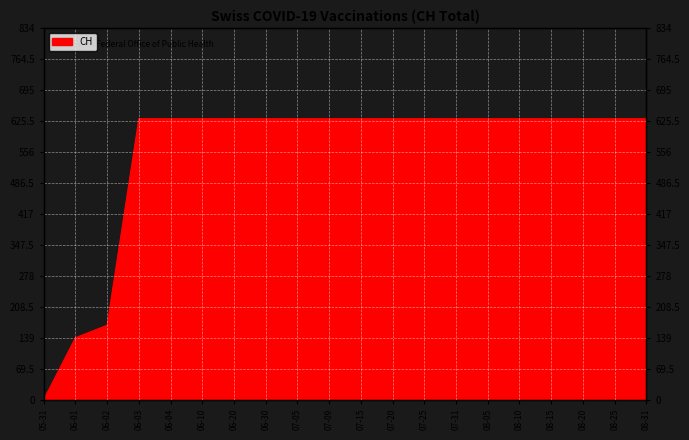

What is the difference between the maximum and minimum values?

631